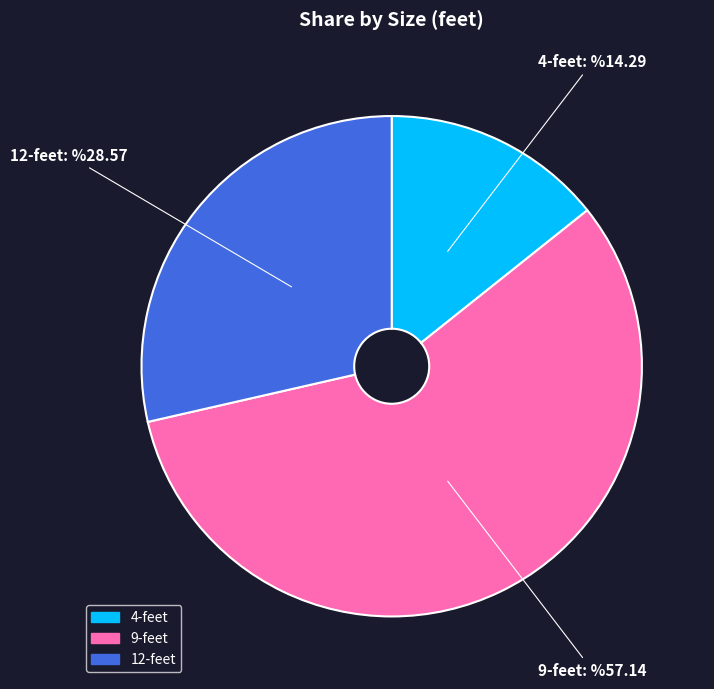

Between 4-feet and 9-feet, which is larger?

9-feet